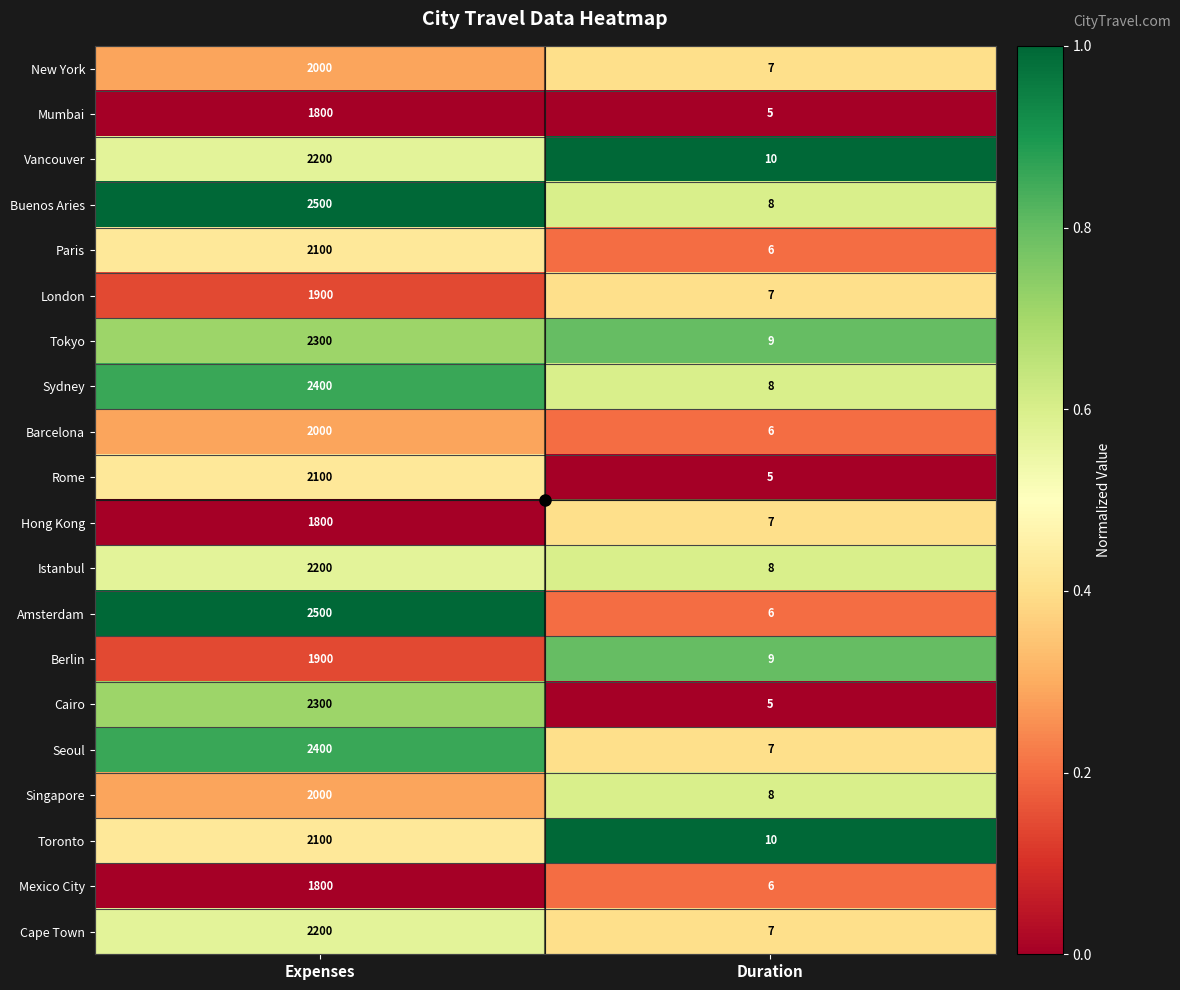

Which category has the highest value in the Rome series?

Expenses